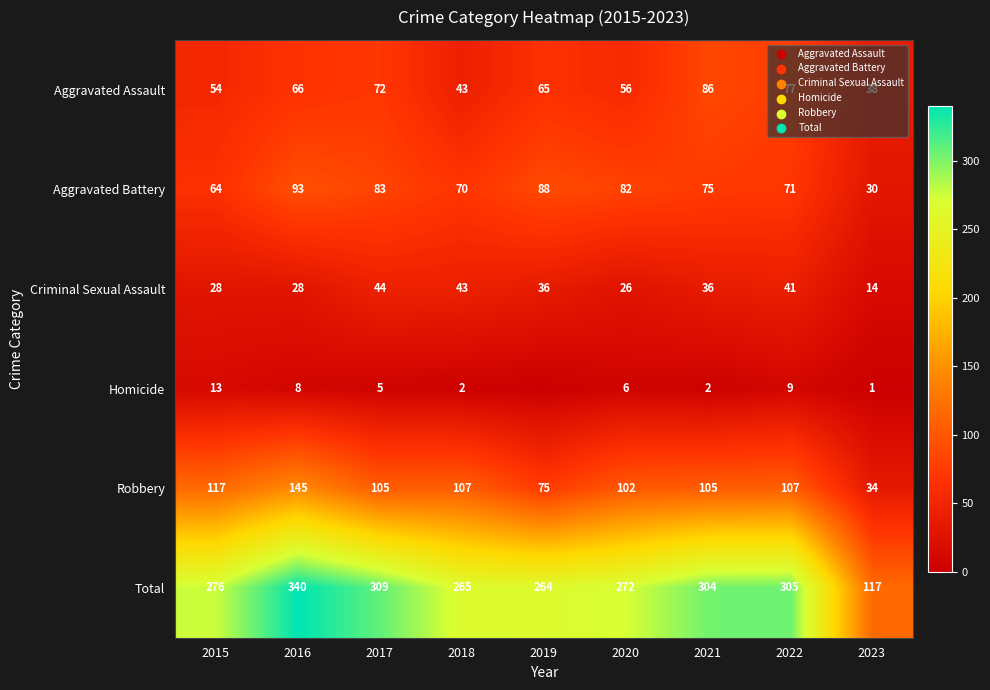

The Aggravated Assault series shows 40 at 2022. True or false?

False